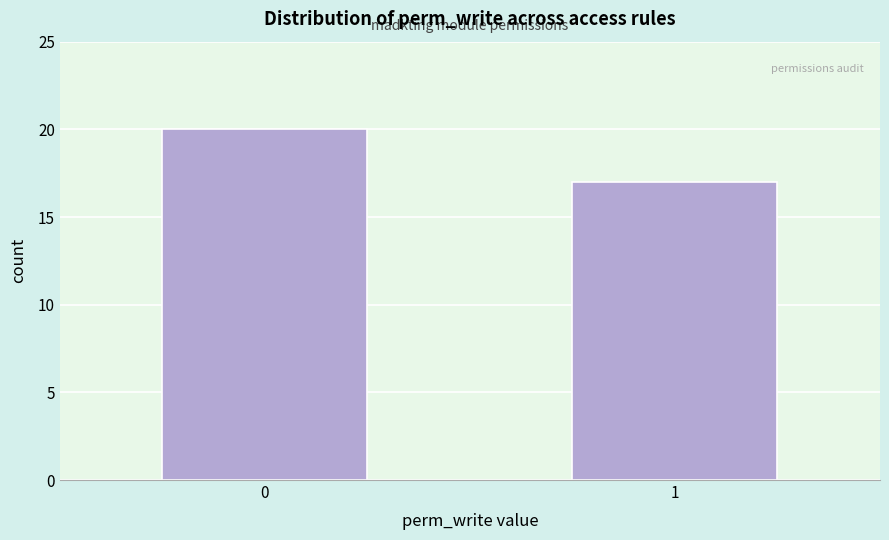

Reading left to right, extract all data points from this chart.

0=20	1=17